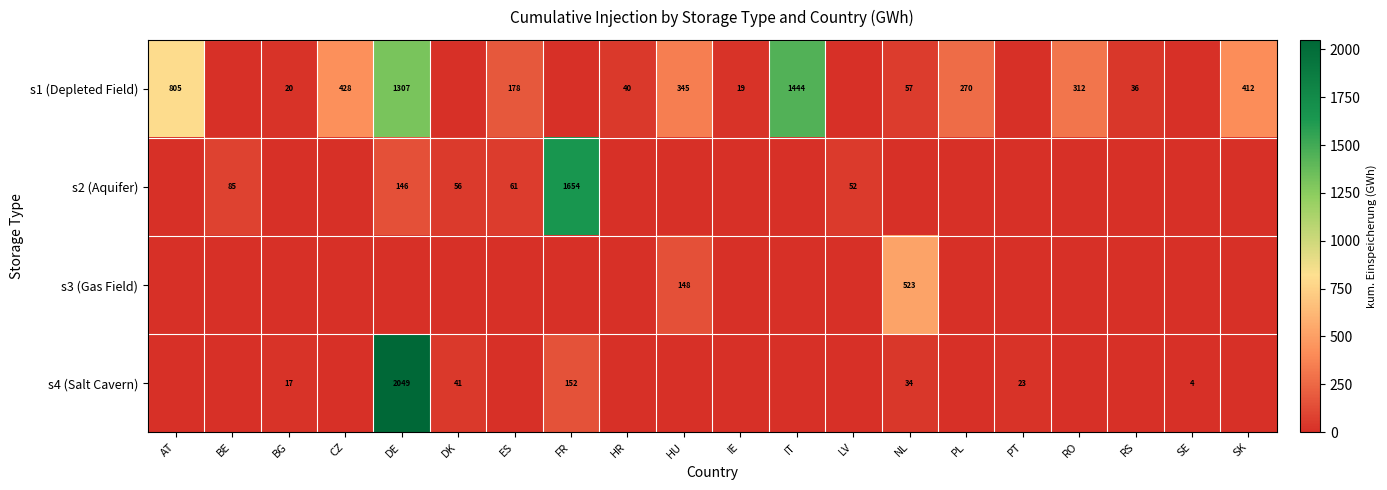

How many series are shown in this chart?

4